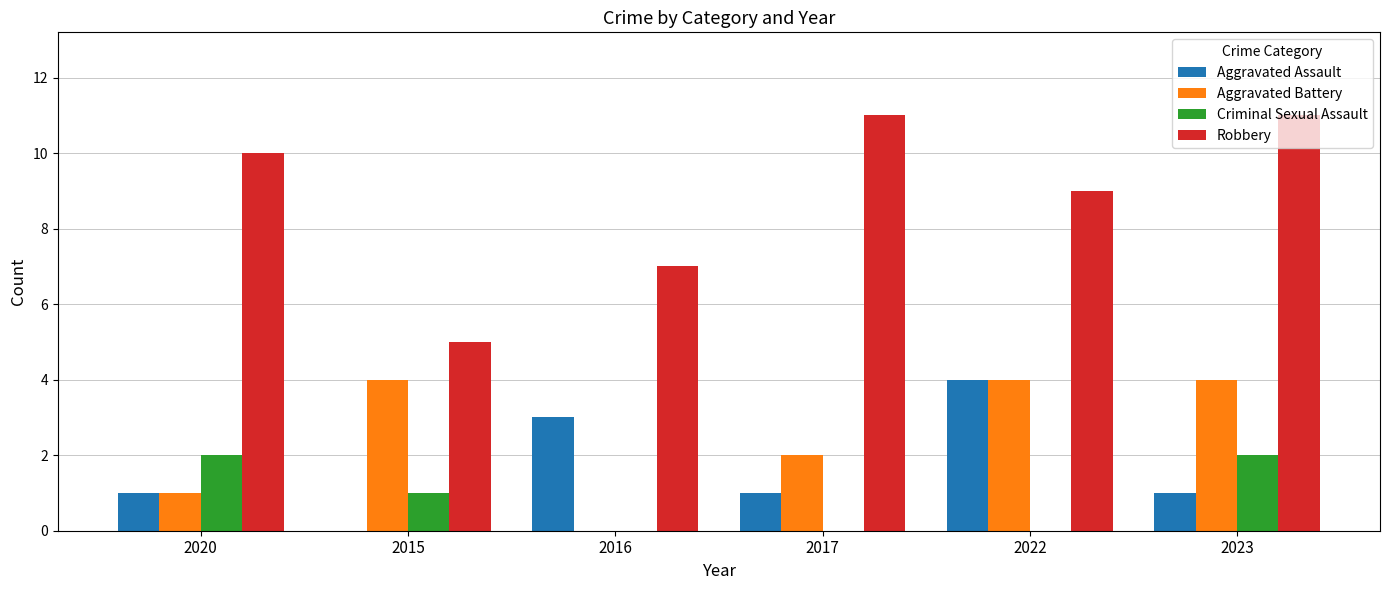

Reading left to right, list all the values displayed in this chart.

Aggravated Assault: 2020=1	2015=0	2016=3	2017=1	2022=4	2023=1
Aggravated Battery: 2020=1	2015=4	2016=0	2017=2	2022=4	2023=4
Criminal Sexual Assault: 2020=2	2015=1	2016=0	2017=0	2022=0	2023=2
Robbery: 2020=10	2015=5	2016=7	2017=11	2022=9	2023=11